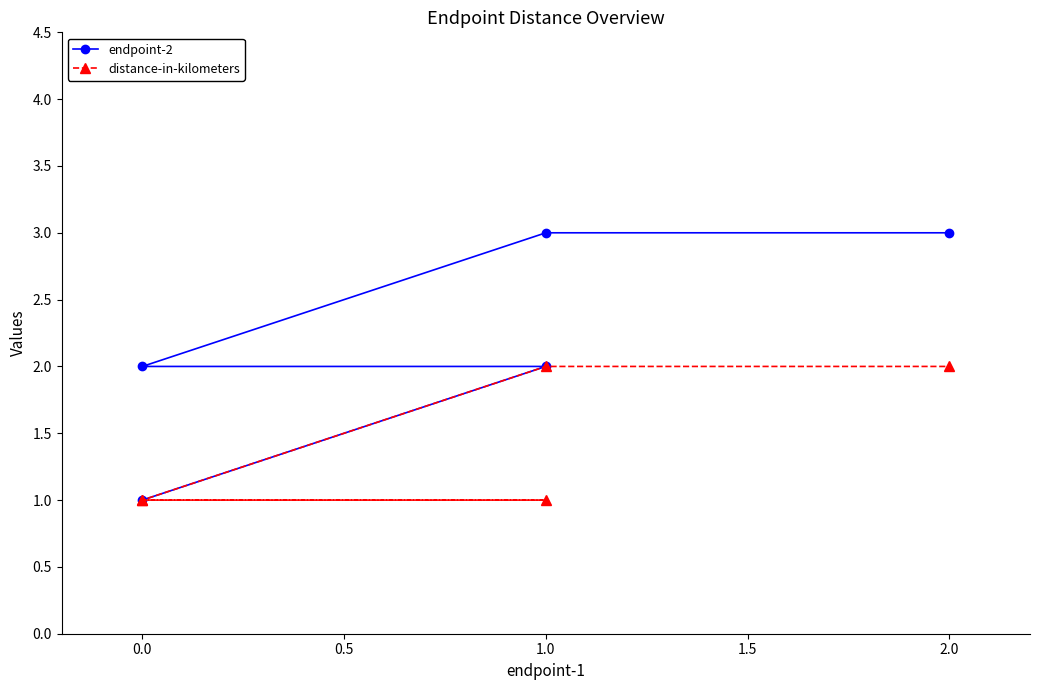

Does the chart have visible grid lines?

No